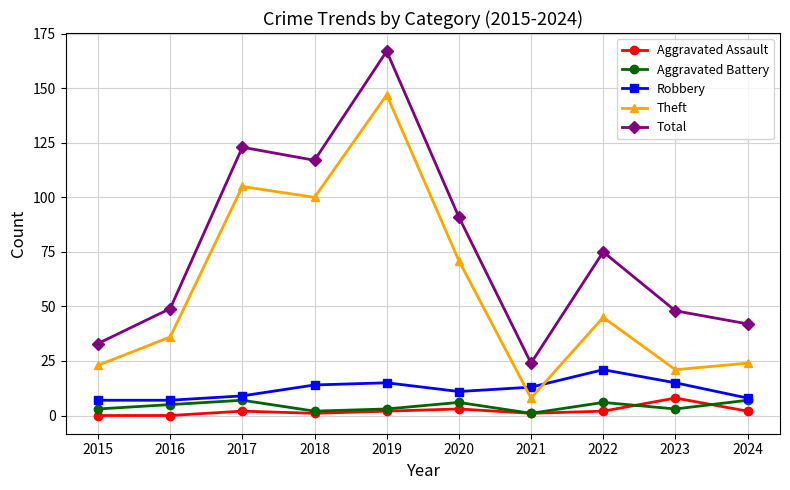

Where is Total nearest to the value 95?

2020